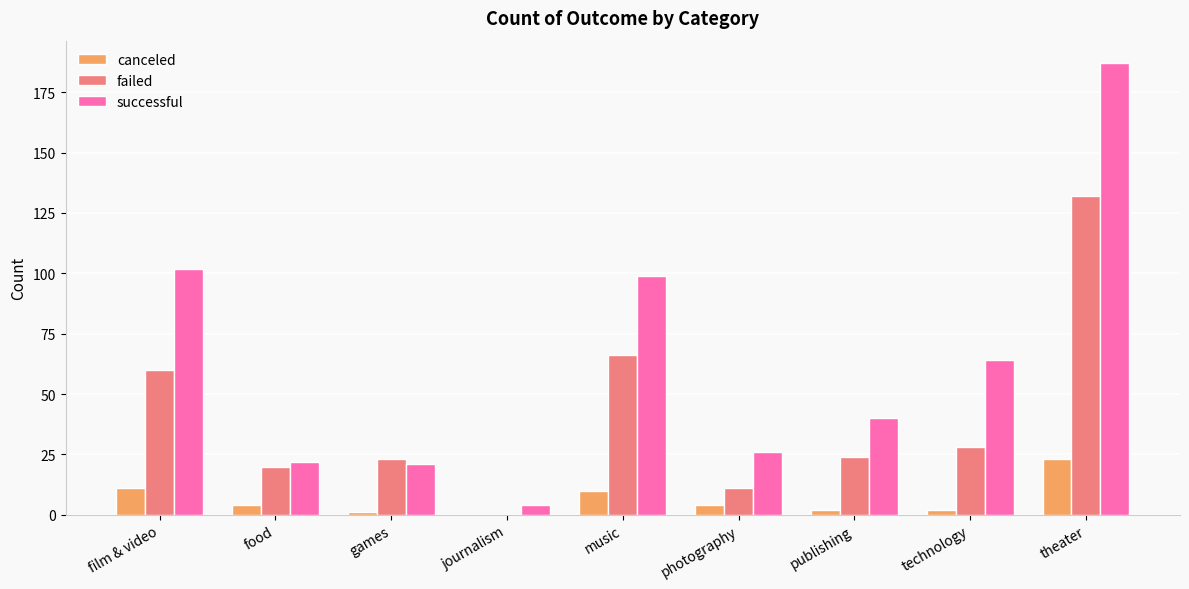

Reading left to right, transcribe all the data shown in this chart.

canceled: 11	4	1	0	10	4	2	2	23
failed: 60	20	23	0	66	11	24	28	132
successful: 102	22	21	4	99	26	40	64	187